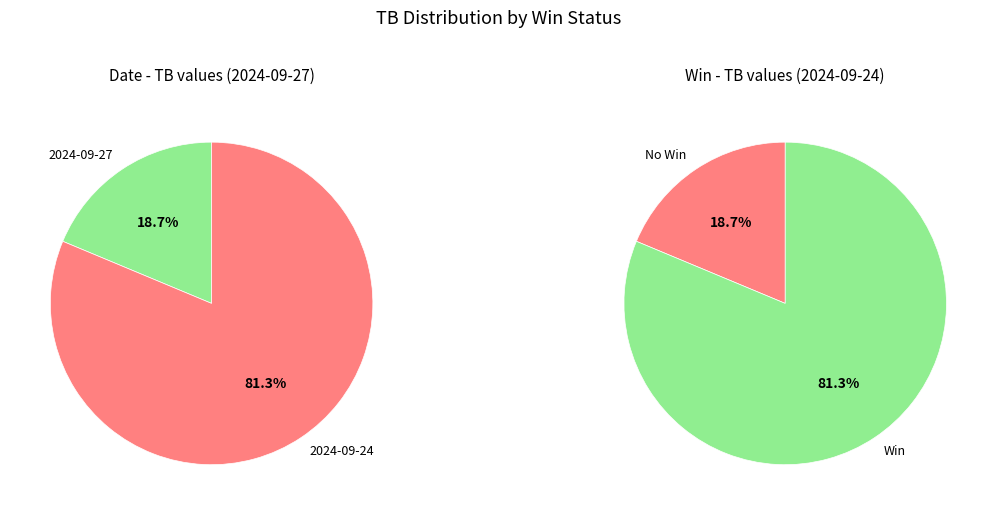

The 2024-09-24 slice represents 75% of the pie. True or false?

False